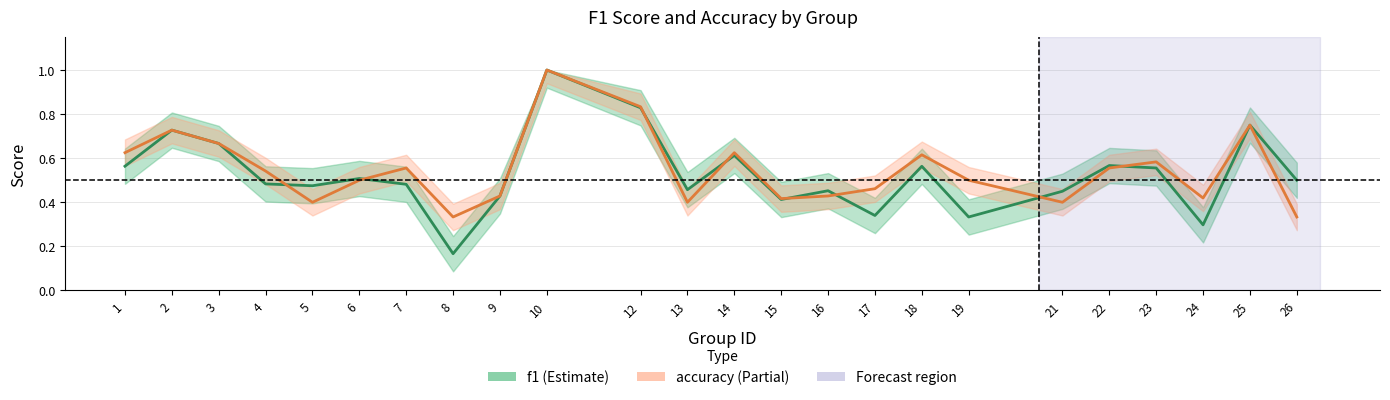

Where is accuracy nearest to the value 0?

8